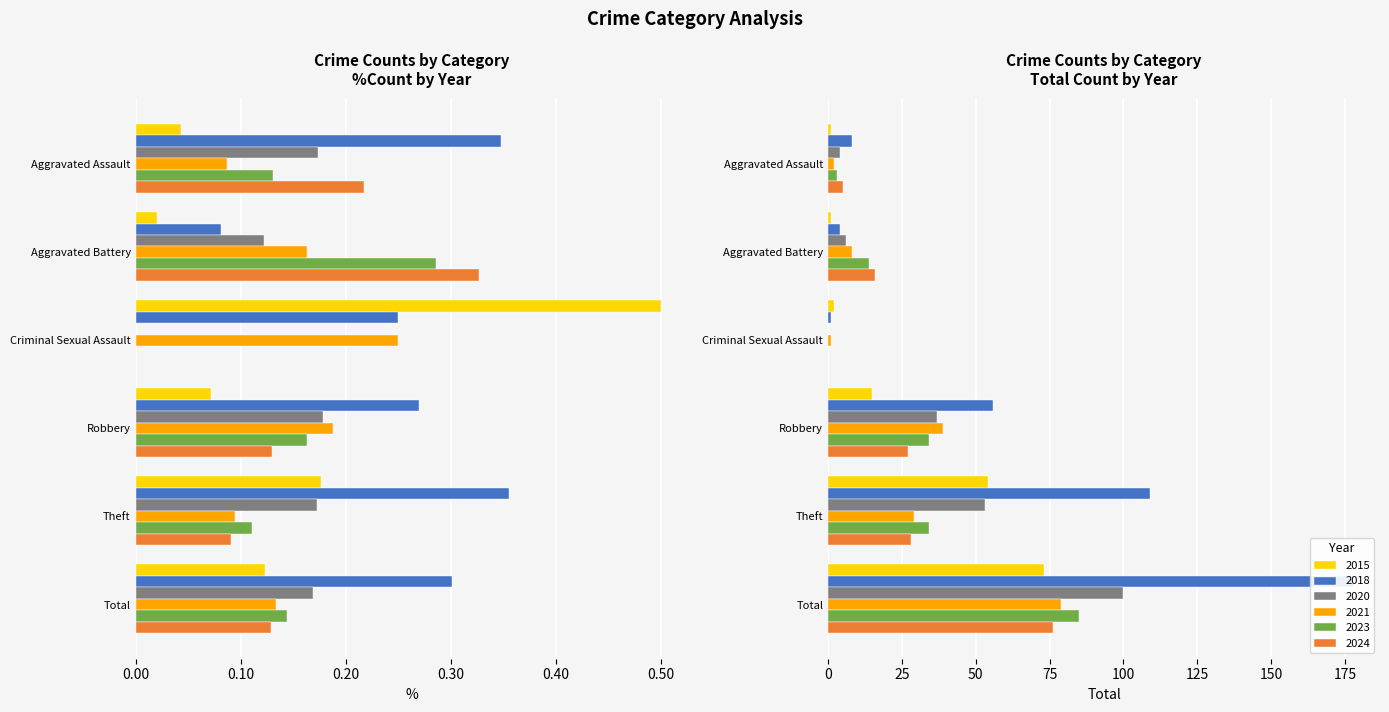

The value of 2020 at Aggravated Battery is 11. True or false?

False